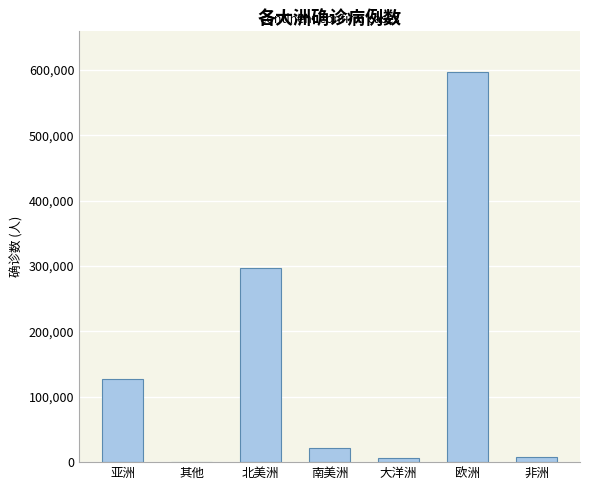

What is the sum of the values at 南美洲 and 亚洲?

148353